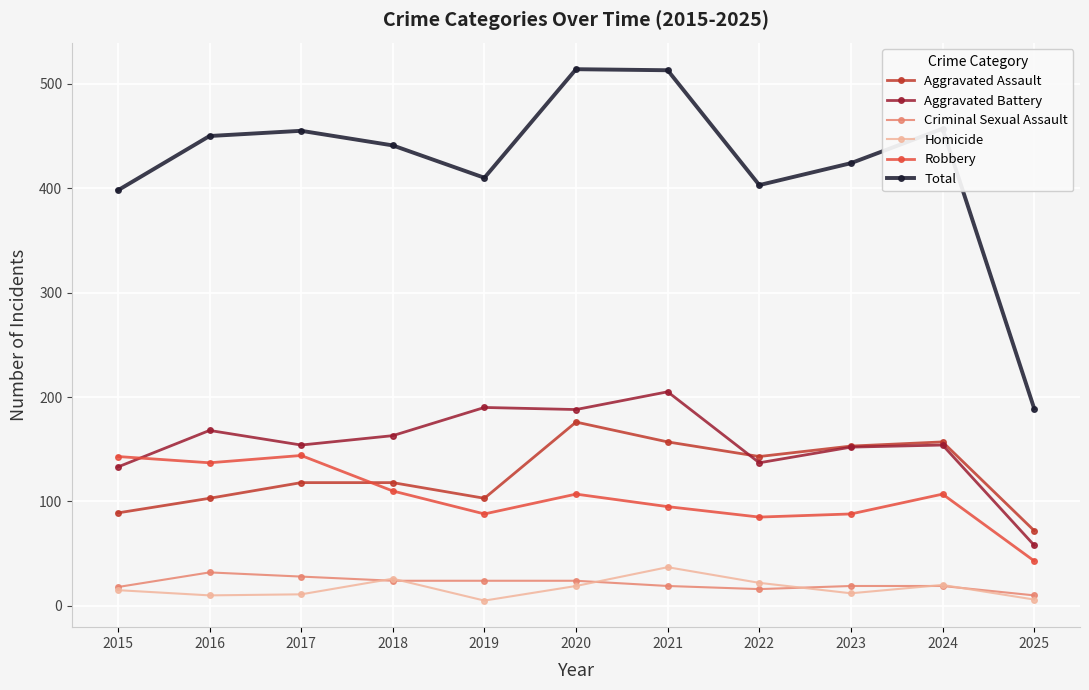

What is the value of the Aggravated Assault point at the 1st from the left?

89